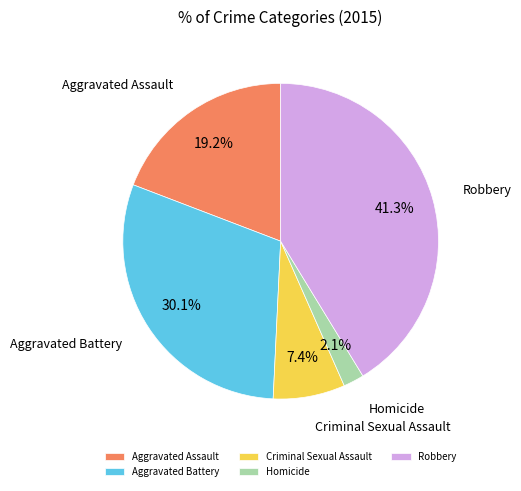

Does Criminal Sexual Assault account for over 50% of the chart?

No